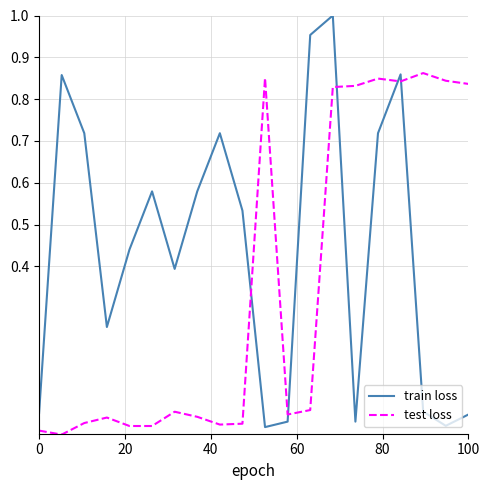

How many lines are shown in the chart?

2